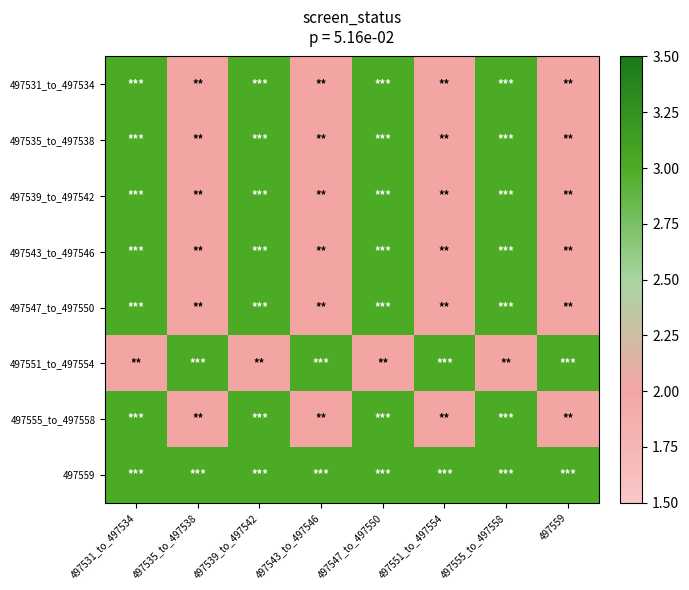

Between 497551_to_497554 and 497535_to_497538, which is larger?

497551_to_497554